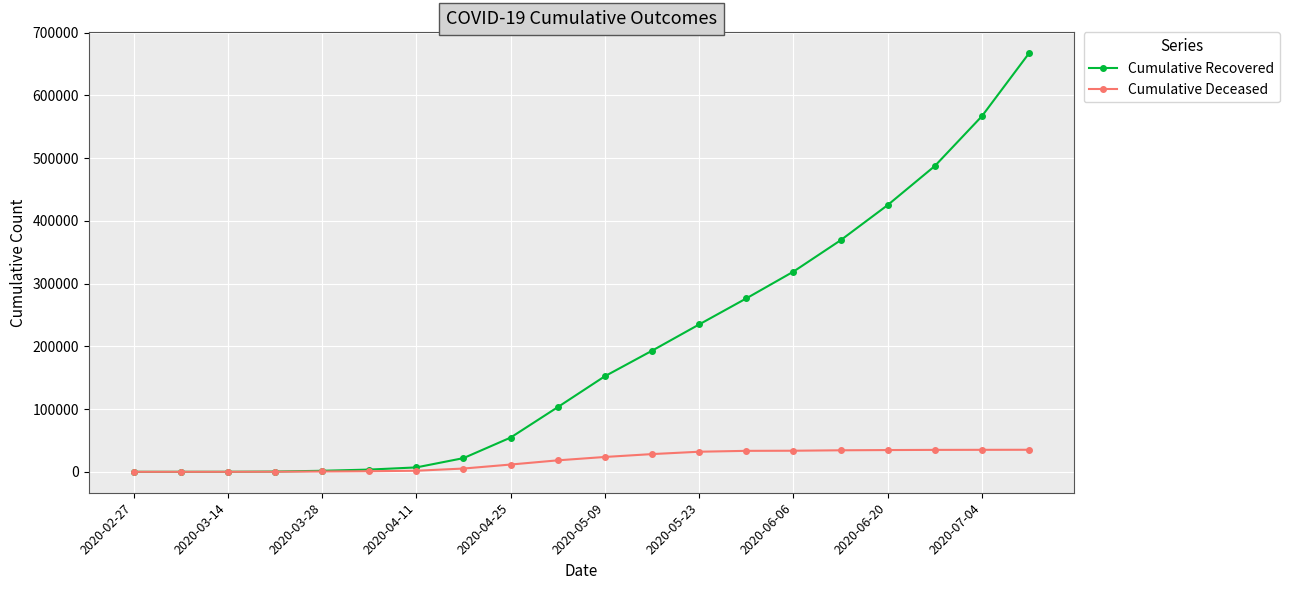

Which series has the largest total across all categories?

Cumulative Recovered